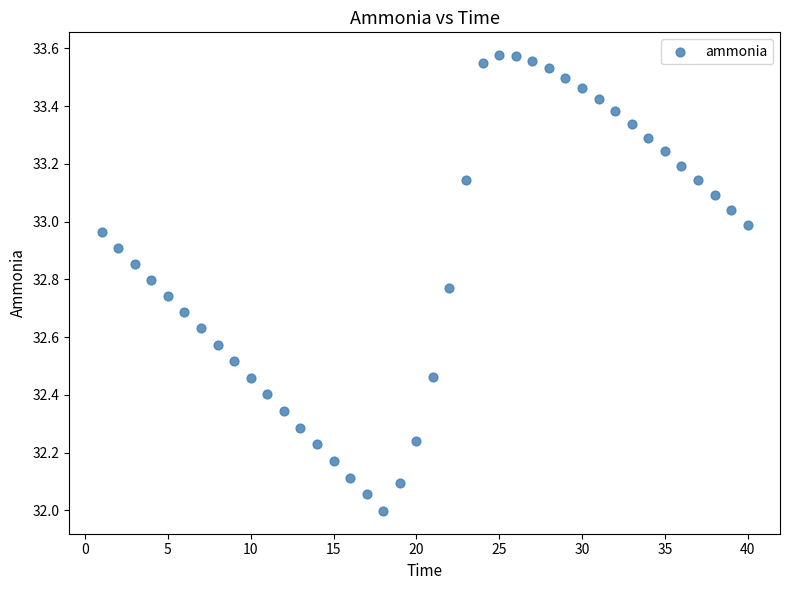

What is the range of X values (max minus min)?

39.0